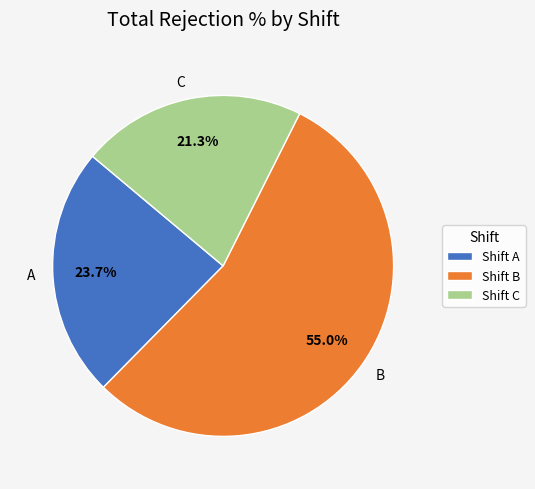

To the nearest percent, what portion does C represent?

22%